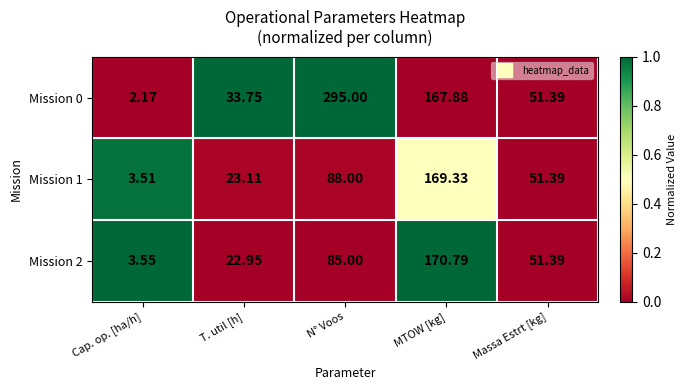

Between MTOW [kg] and Massa Estrt [kg], which series saw the biggest shift?

Mission 2